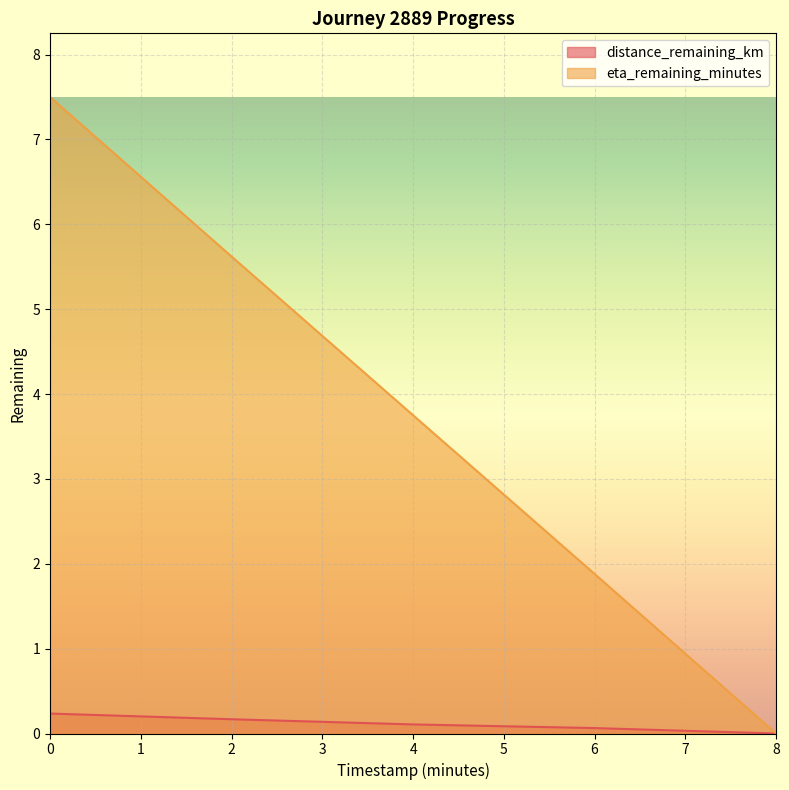

At which category does the chart reach its minimum across all series?

8.0